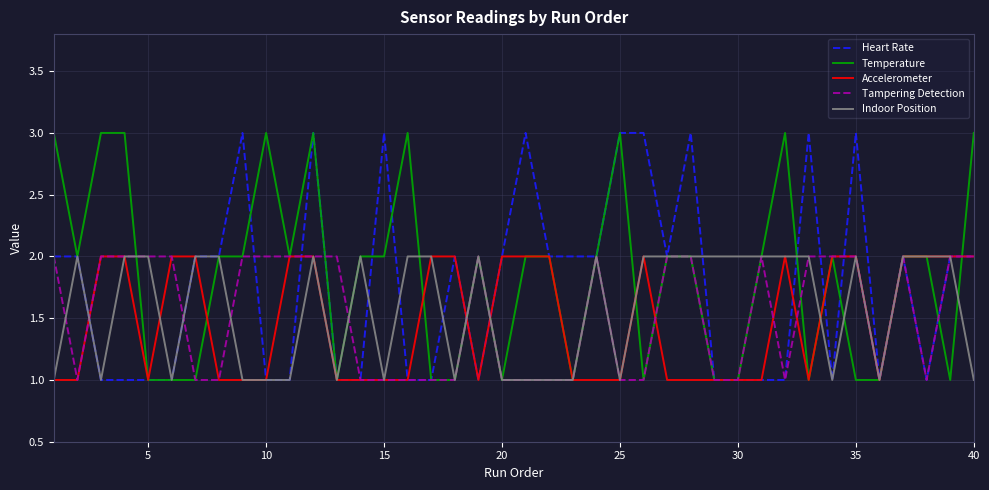

What is the maximum value shown in the chart?

3